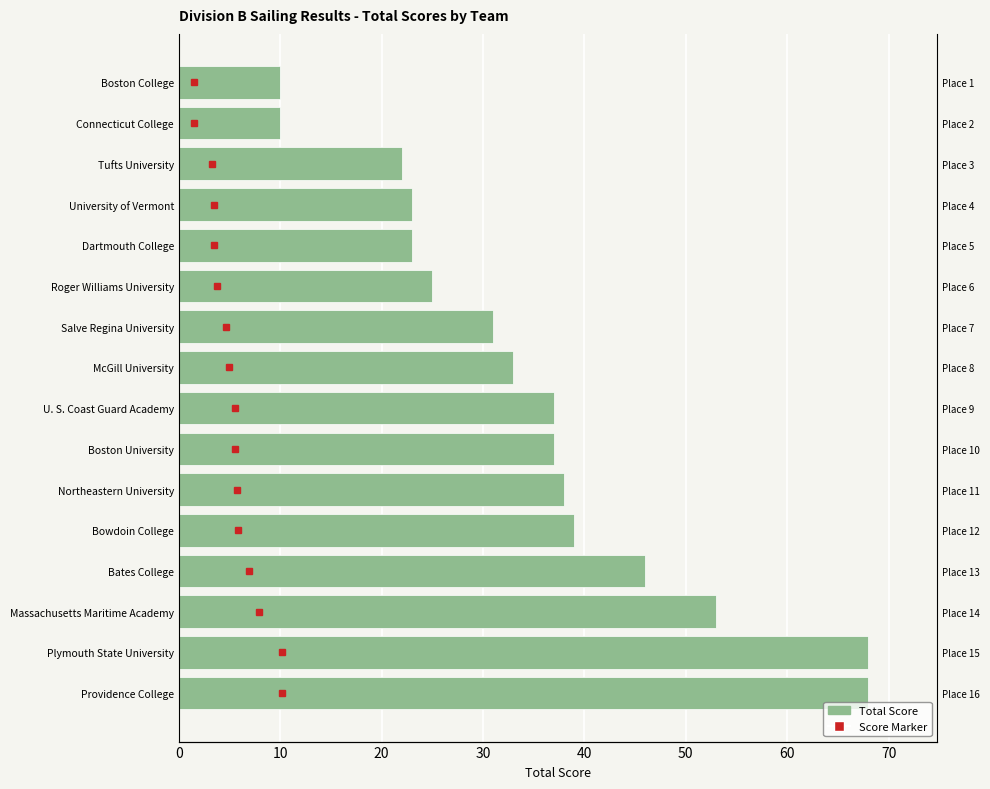

Is it true that the value at 11 is 41?

False